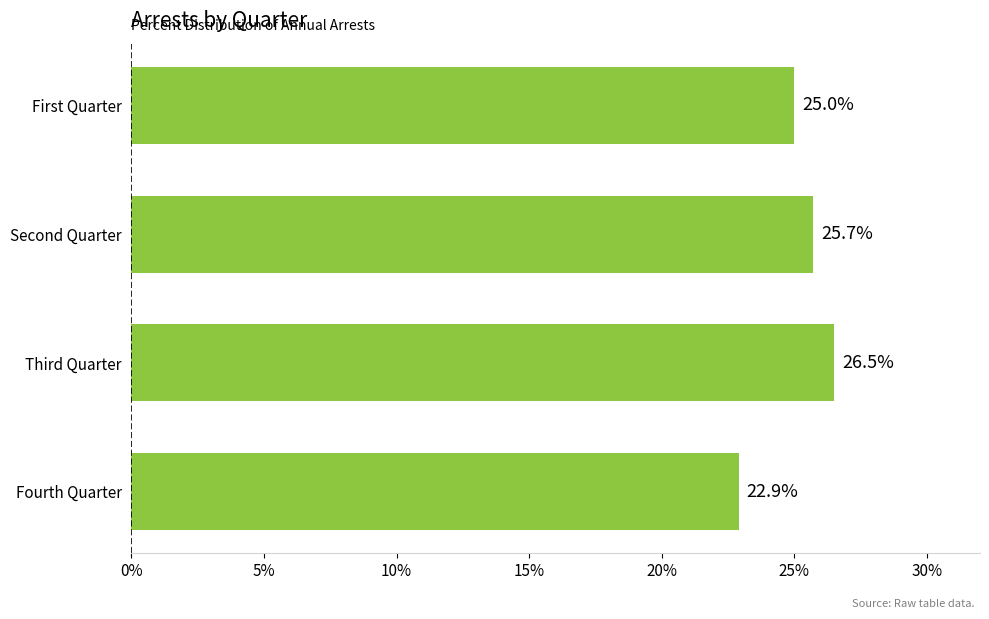

Between Third Quarter and Fourth Quarter, which is larger?

Third Quarter